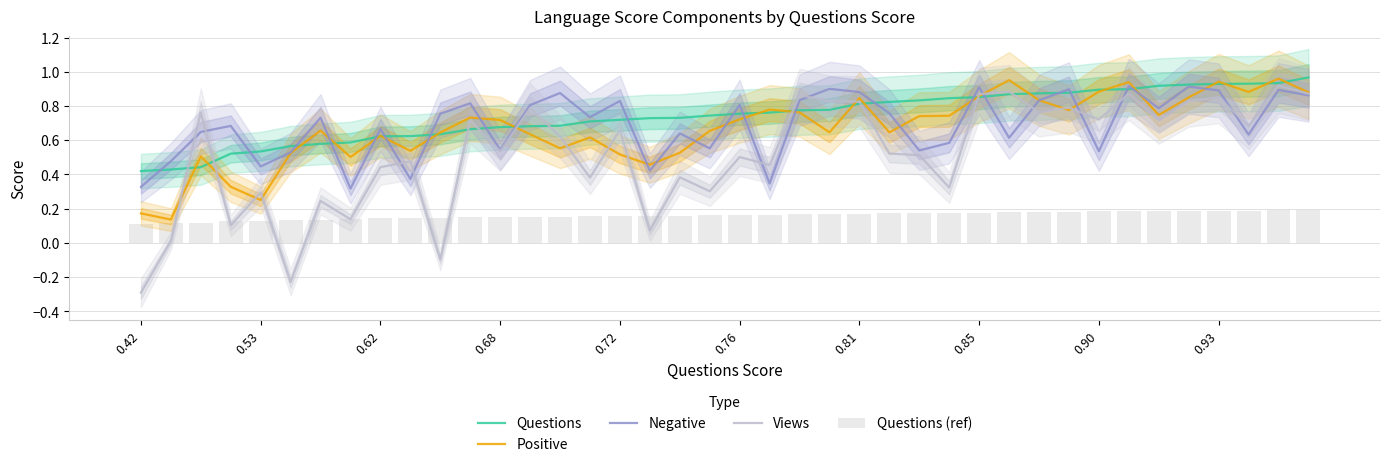

The Questions series shows 0.3 at 31. True or false?

False